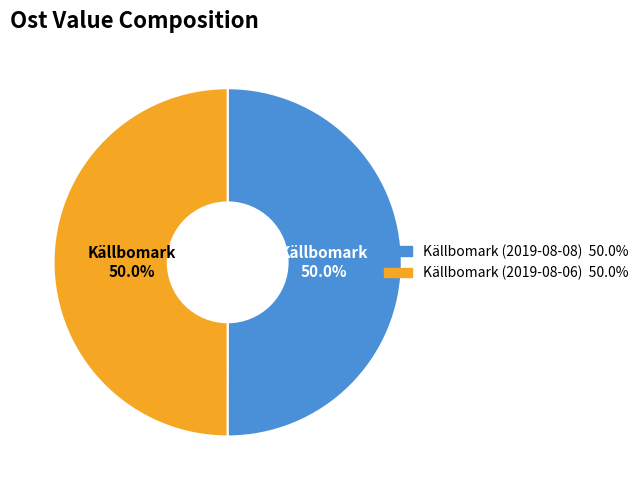

How many slices are in this pie chart?

2